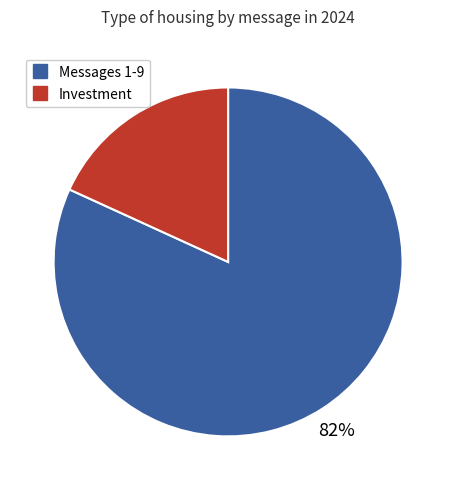

Count the number of slices in the pie.

2